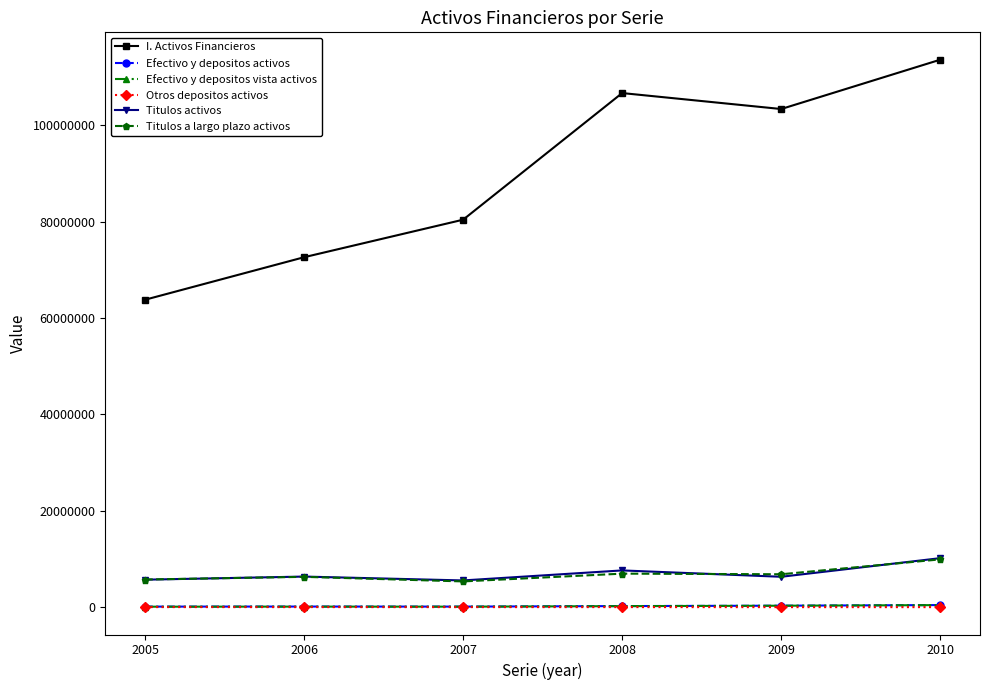

In Efectivo y depositos activos, how many points are lower than both neighbors (excluding endpoints)?

1